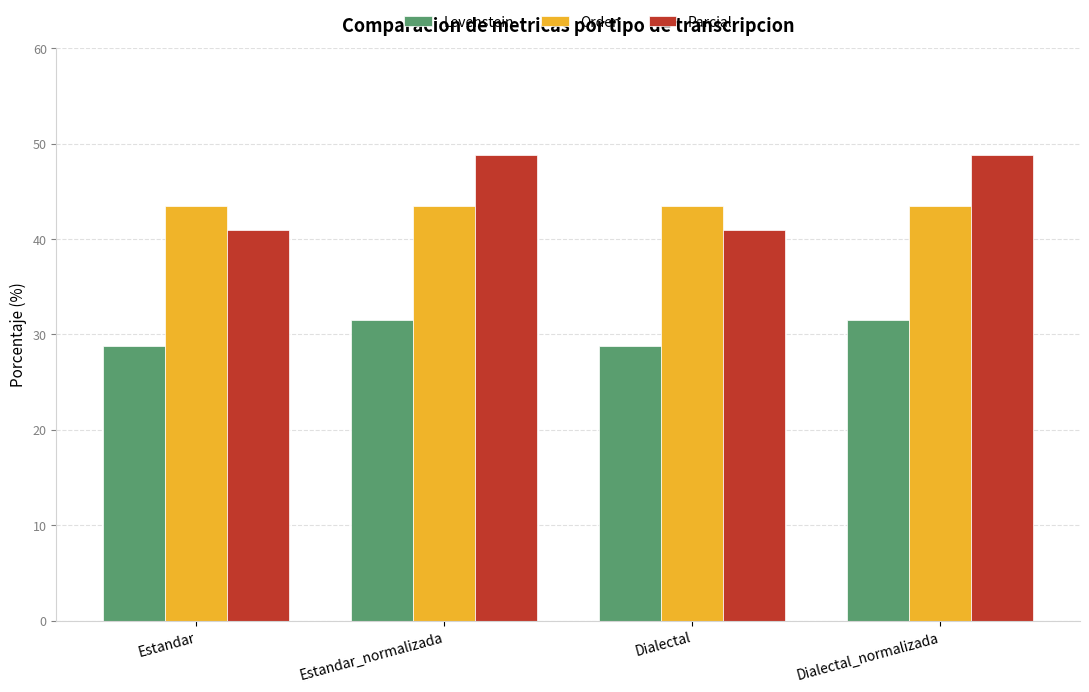

What is the spread (max minus min) of values at Dialectal_normalizada?

17.3